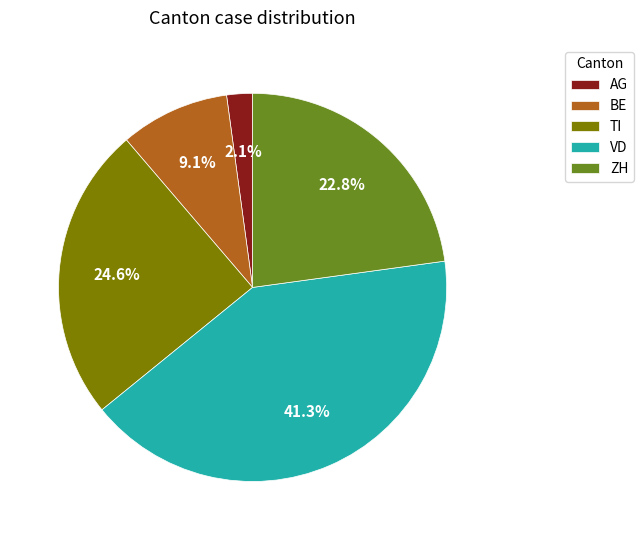

Is there a majority slice in this chart?

No